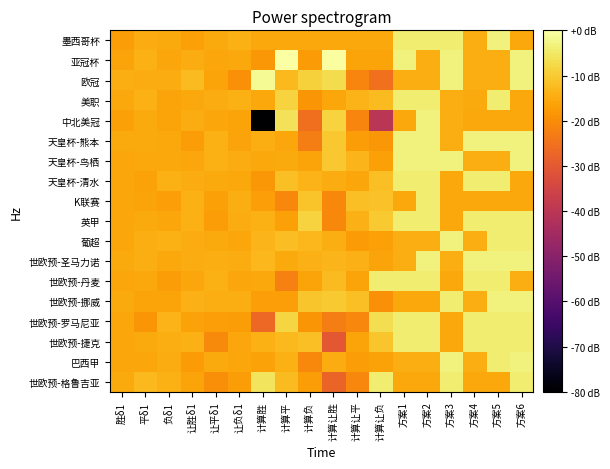

Between 让平δ1 and 计算让负, which series saw the biggest shift?

中北美冠